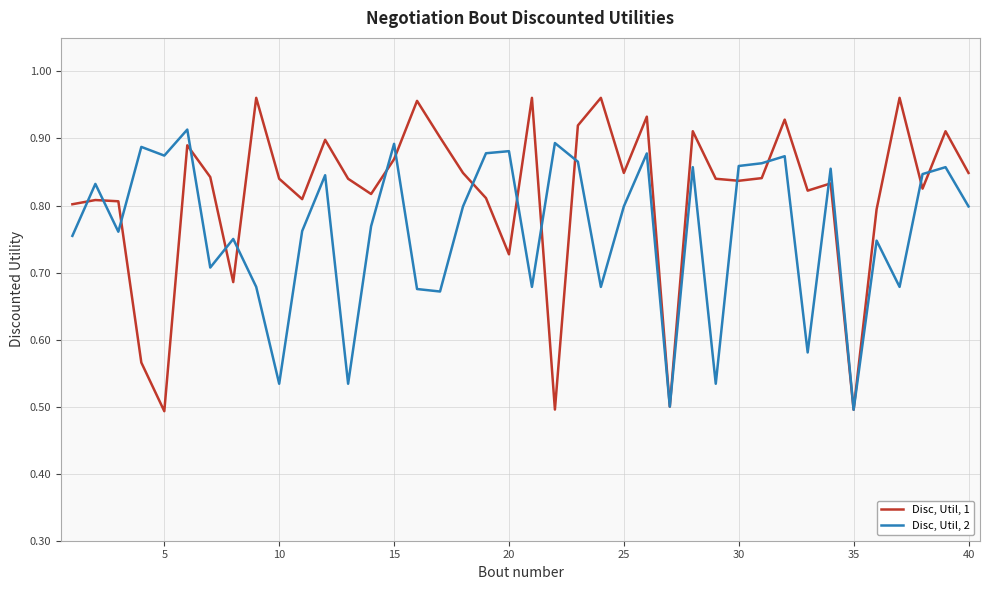

After their last crossing, which series has the higher values: Disc, Util, 2 or Disc, Util, 1?

Disc, Util, 1